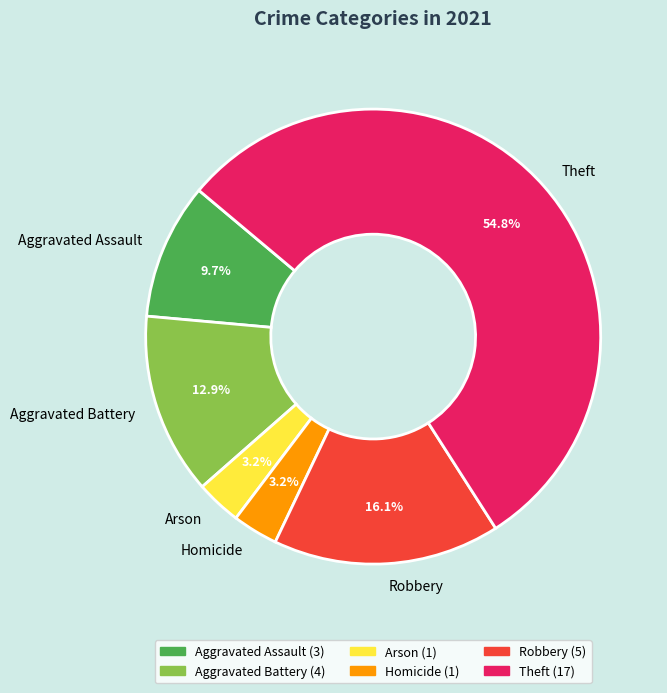

The Aggravated Battery slice represents 26% of the pie. True or false?

False